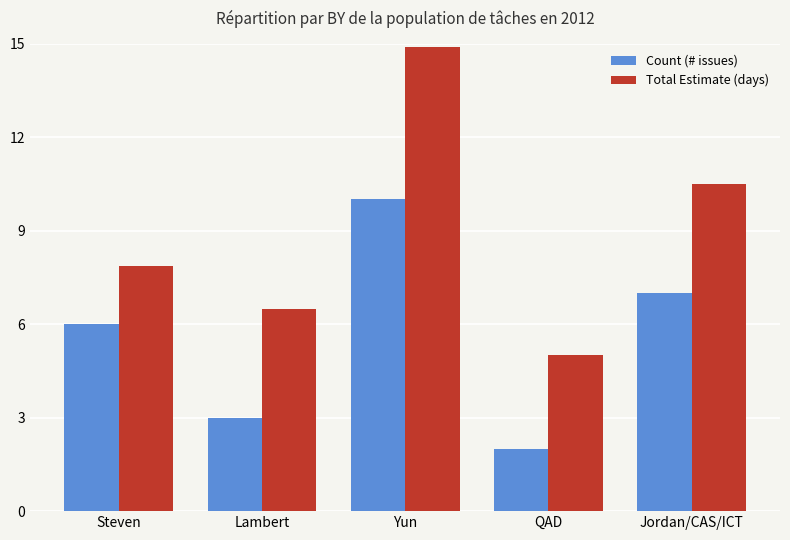

Reading left to right, transcribe all the data shown in this chart.

Count (# issues): 6.0	3.0	10.0	2.0	7.0
Total Estimate (days): 7.9	6.5	14.9	5.0	10.5